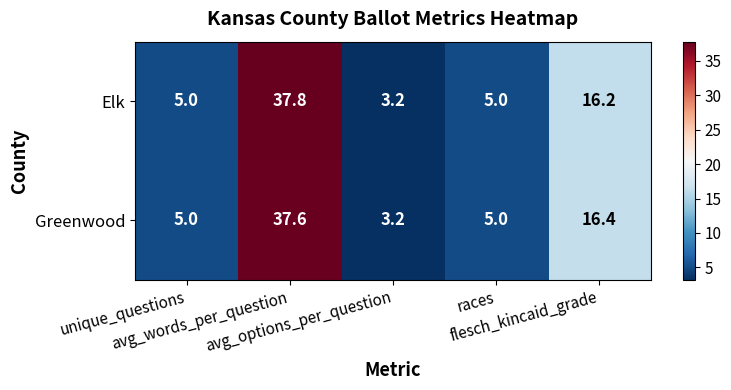

What is the sum of all Greenwood values?

67.2